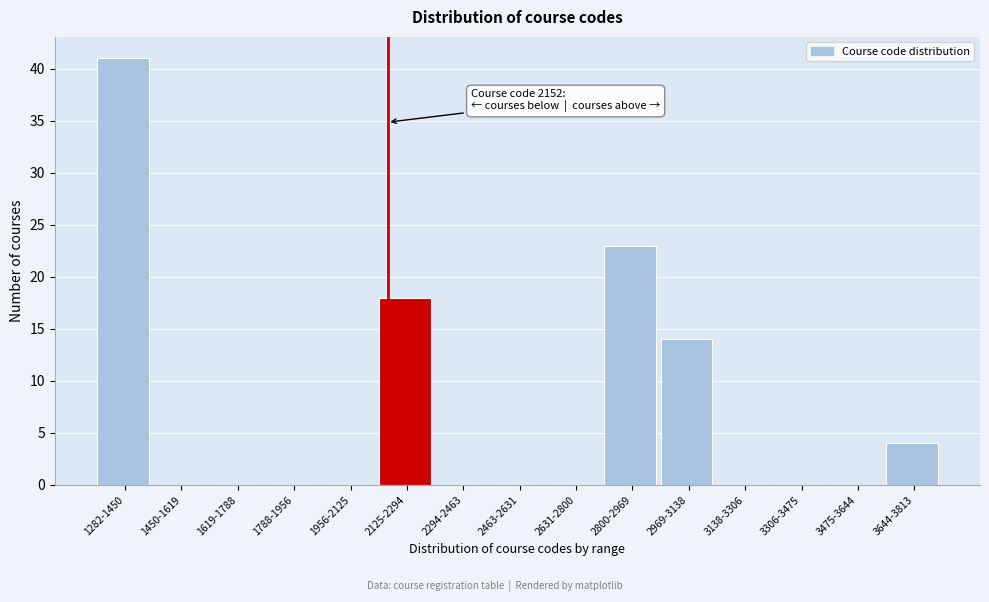

Reading left to right, transcribe all the data shown in this chart.

1282-1450=41	1450-1619=0	1619-1788=0	1788-1956=0	1956-2125=0	2125-2294=18	2294-2463=0	2463-2631=0	2631-2800=0	2800-2969=23	2969-3138=14	3138-3306=0	3306-3475=0	3475-3644=0	3644-3813=4